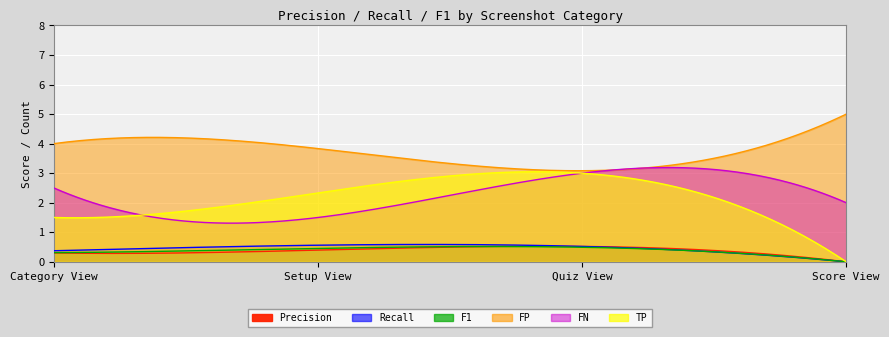

Between Setup View and Score View, which series saw the biggest shift?

TP